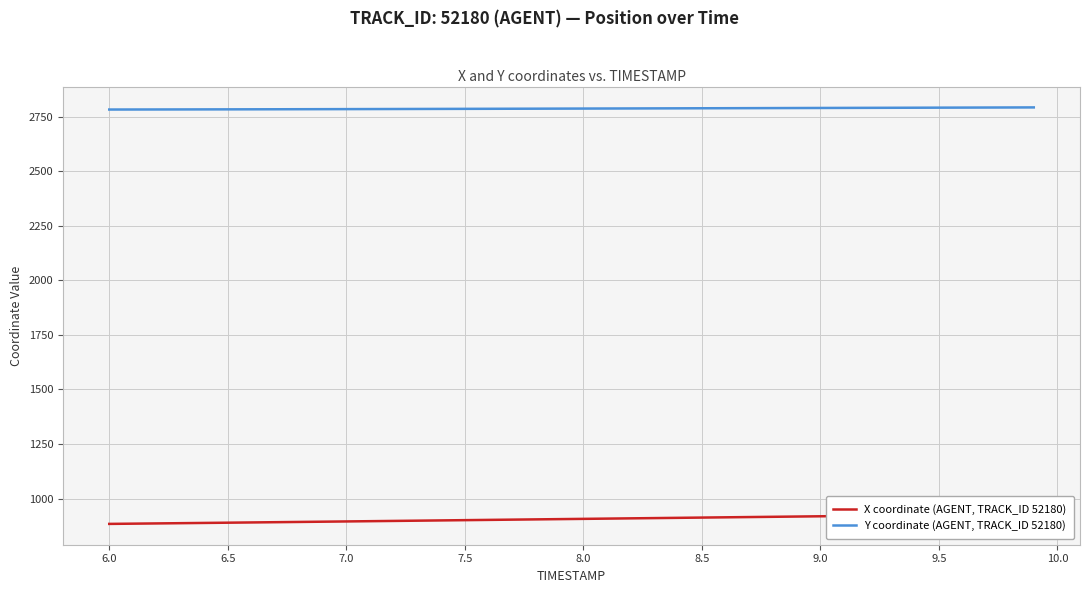

What is the minimum value for Y coordinate (AGENT, TRACK_ID 52180)?

2782.4